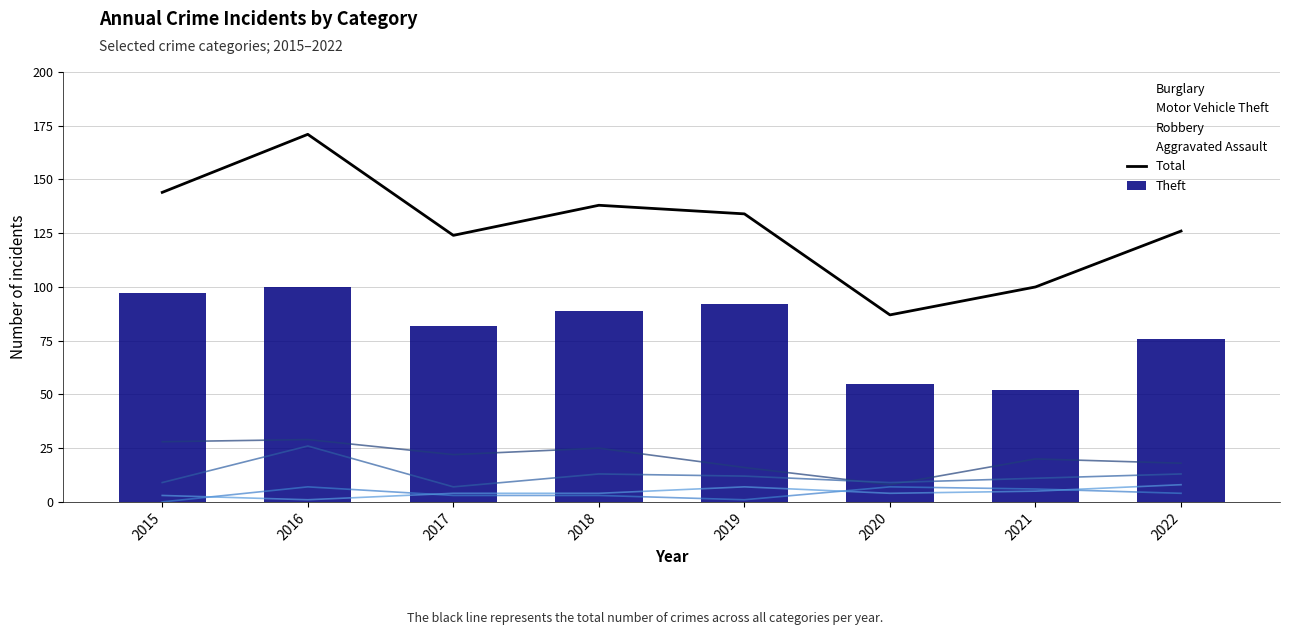

At which category is the sum across all series the highest?

2016